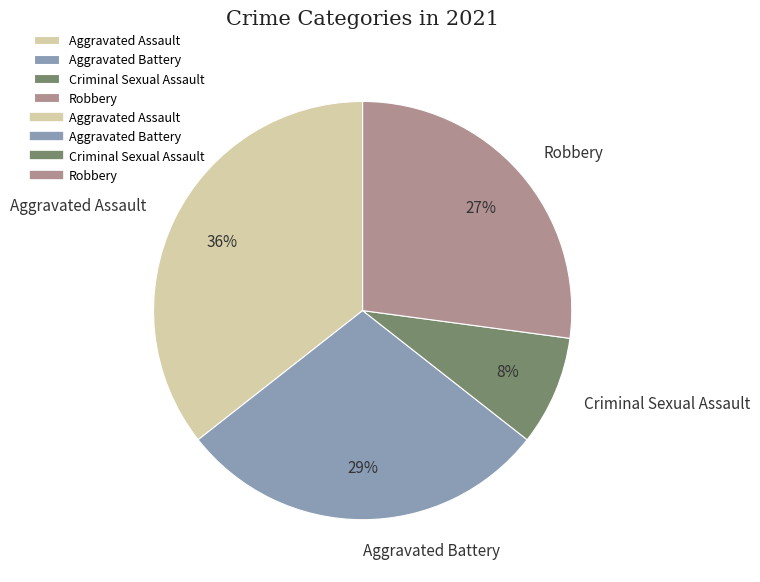

To the nearest percent, what is the combined percentage of Aggravated Assault and Robbery?

63%